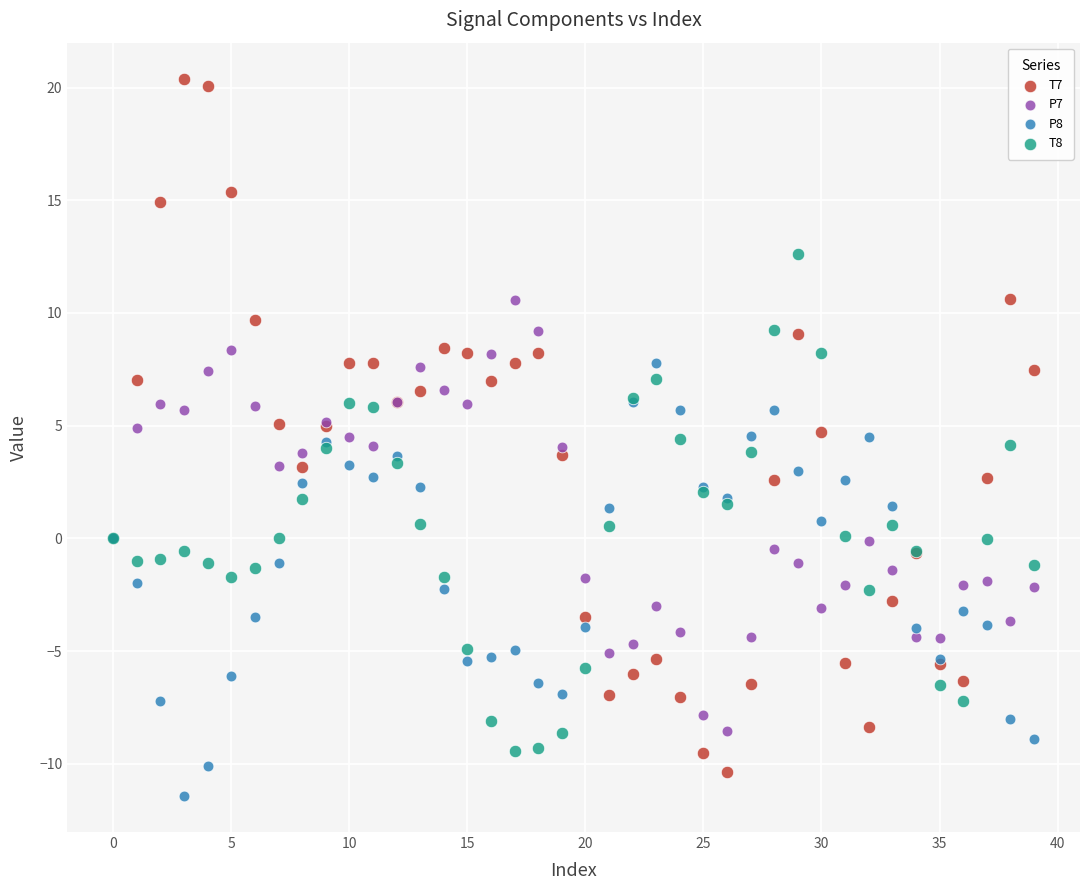

Which series reaches the minimum Y coordinate?

P8